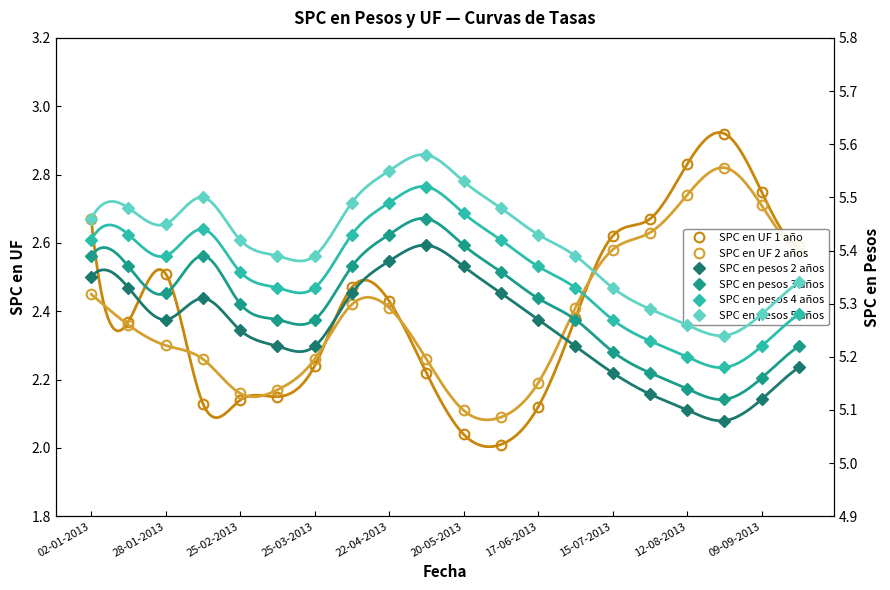

Is it true that SPC en UF 2 años equals 0.8 at 25-03-2013?

False